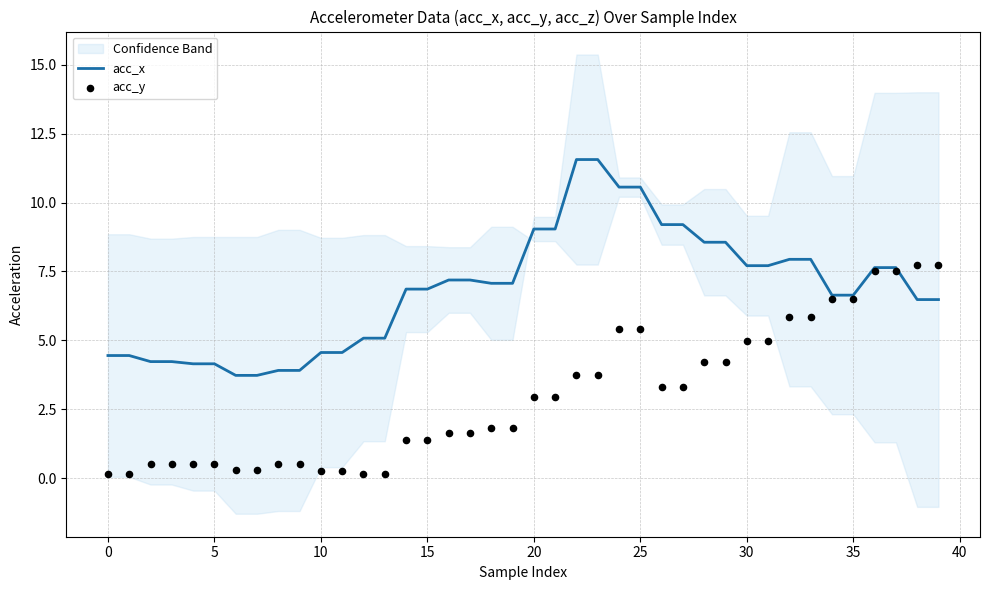

What is the lowest value of the acc_x series?

3.7